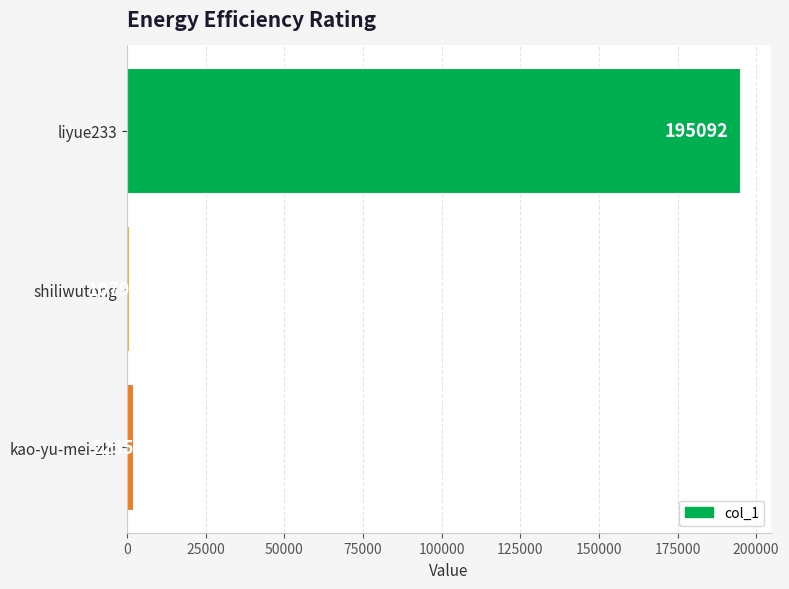

How many series are shown in this chart?

1